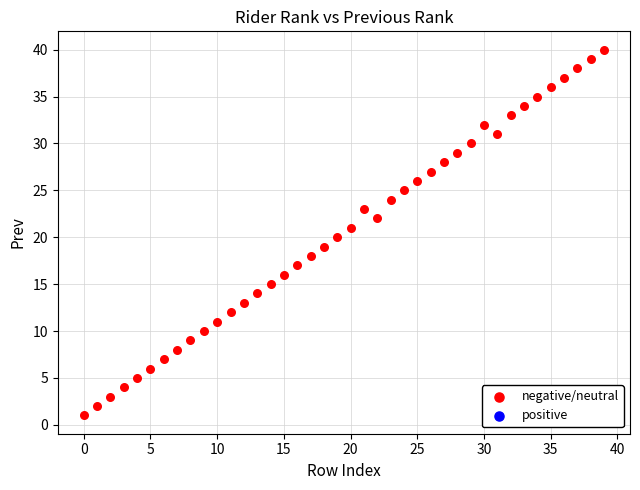

Count the number of points in this scatter plot.

40